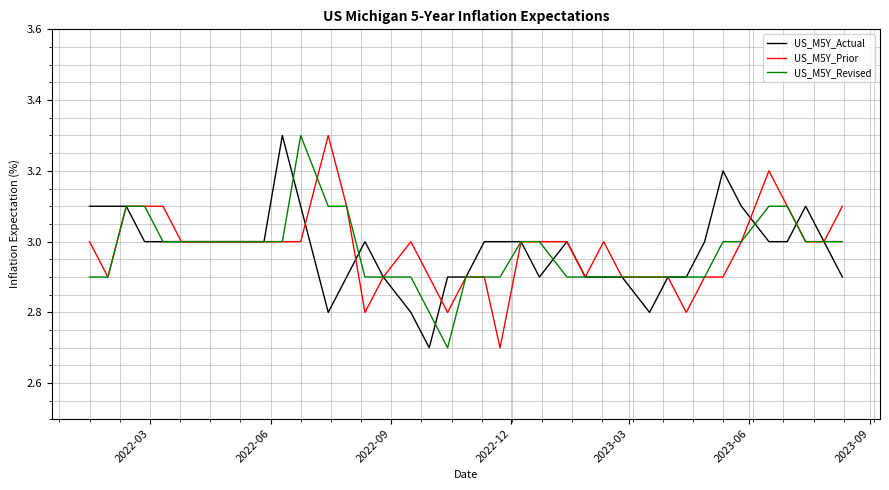

What is the minimum value for US_M5Y_Actual?

2.7